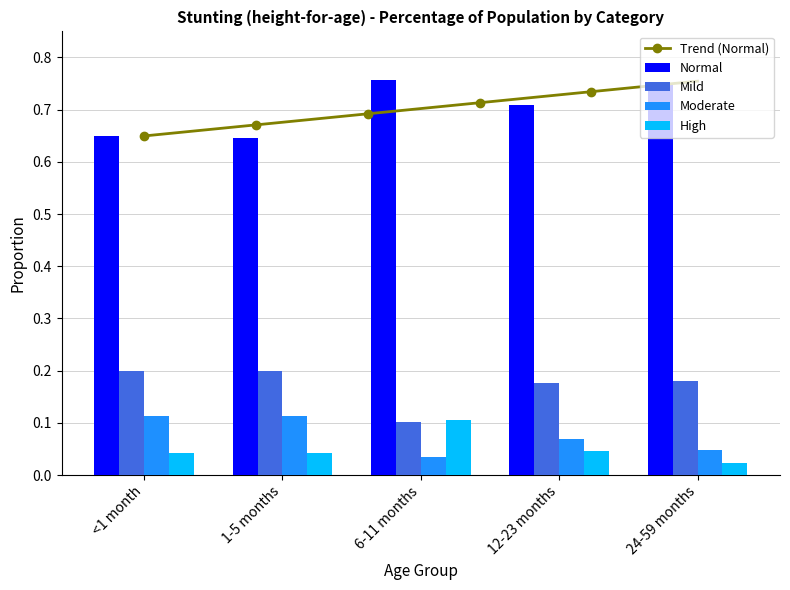

Rank the series at 1-5 months from highest to lowest value.

Normal, Mild, Moderate, High